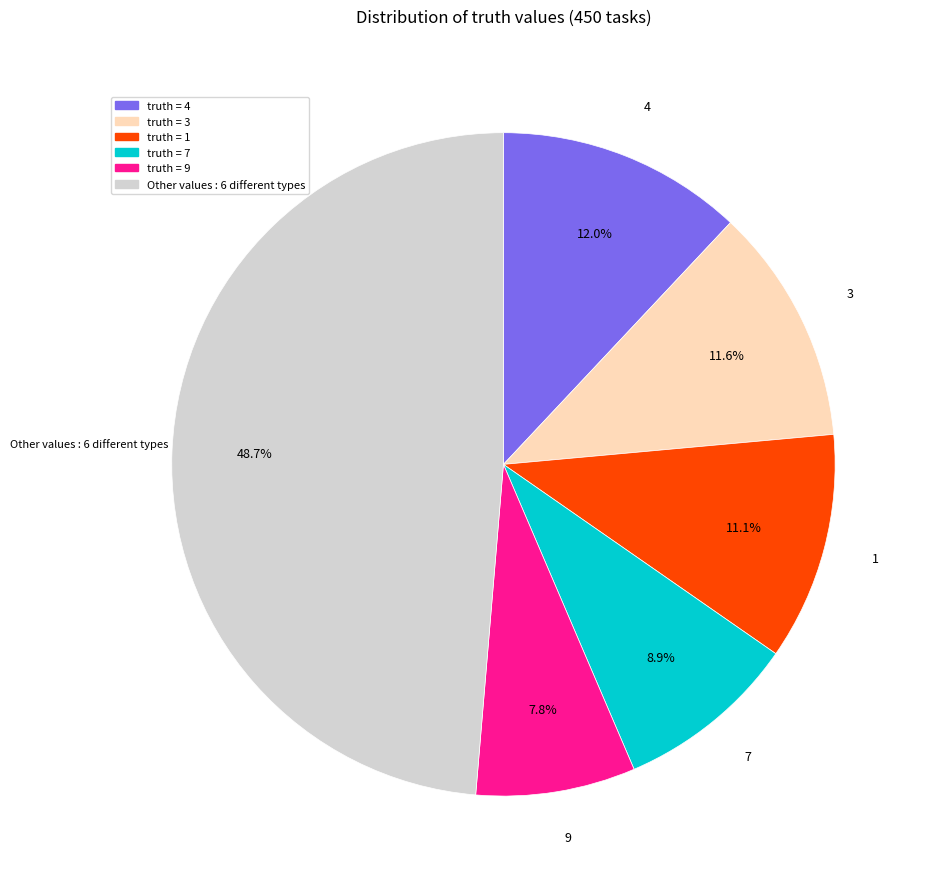

Is there any slice that represents more than half of the pie?

No